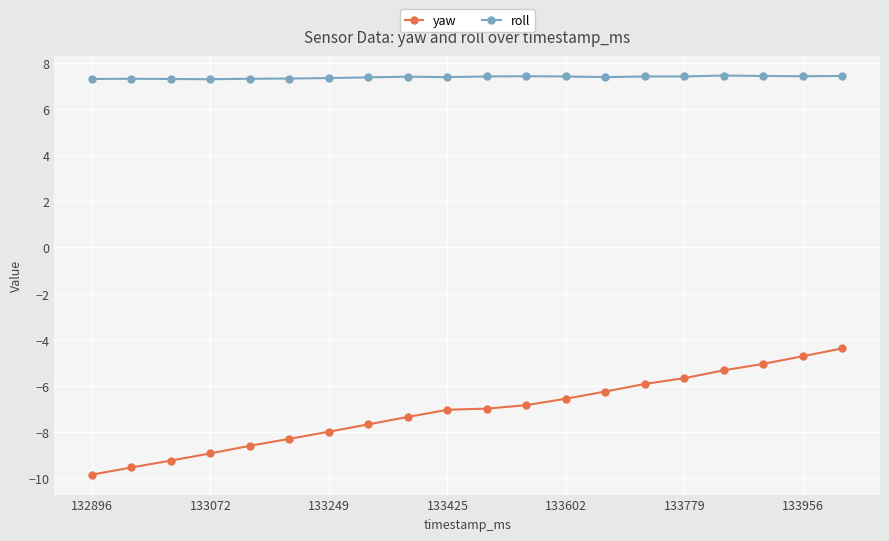

What is the value of the yaw point at the 3rd from the left?

-9.2